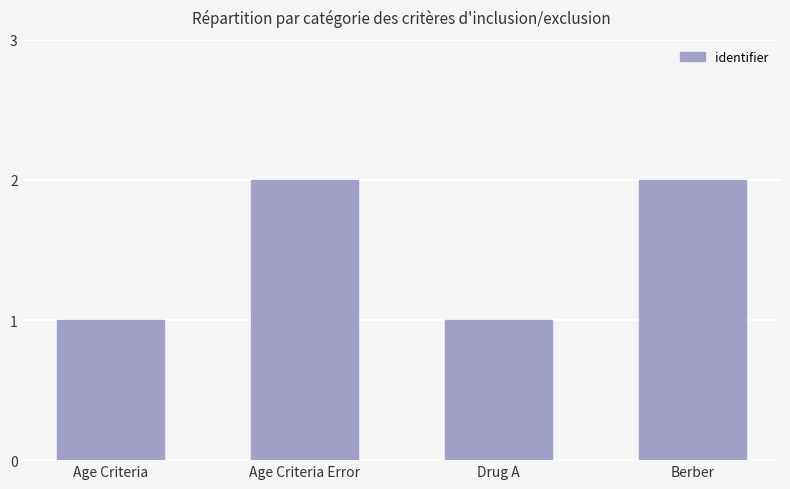

Approximately how many times larger is the value at Age Criteria compared to Berber?

0.5